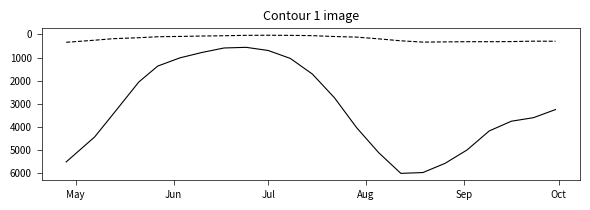

What is the maximum value shown in the chart?

6009